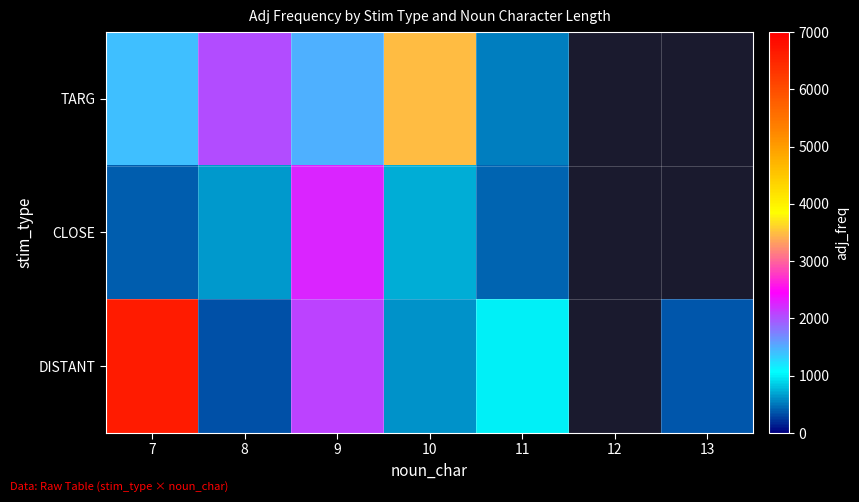

How many values in CLOSE are above zero?

5